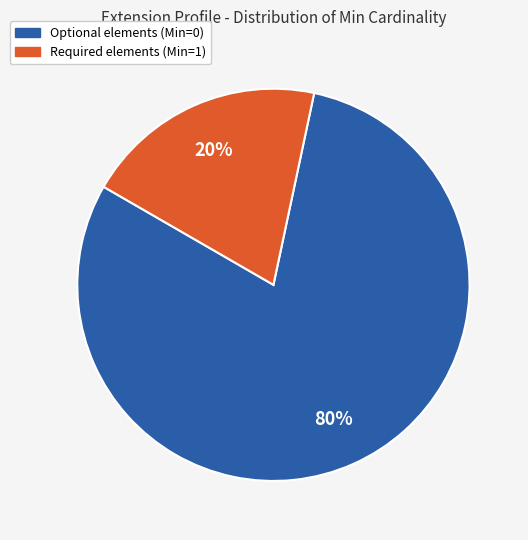

To the nearest percent, what is the average slice percentage?

50%